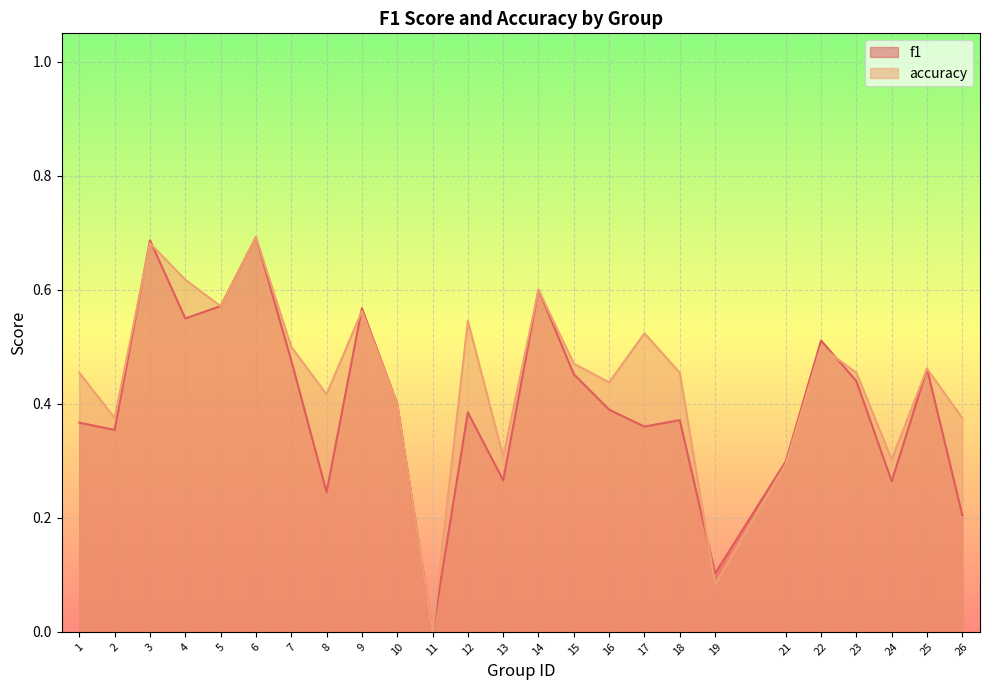

Reading left to right, list all the values displayed in this chart.

f1: 0.4	0.4	0.7	0.5	0.6	0.7	0.5	0.2	0.6	0.4	0.0	0.4	0.3	0.6	0.5	0.4	0.4	0.4	0.1	0.3	0.5	0.4	0.3	0.5	0.2
accuracy: 0.5	0.4	0.7	0.6	0.6	0.7	0.5	0.4	0.6	0.4	0.0	0.5	0.3	0.6	0.5	0.4	0.5	0.5	0.1	0.3	0.5	0.5	0.3	0.5	0.4